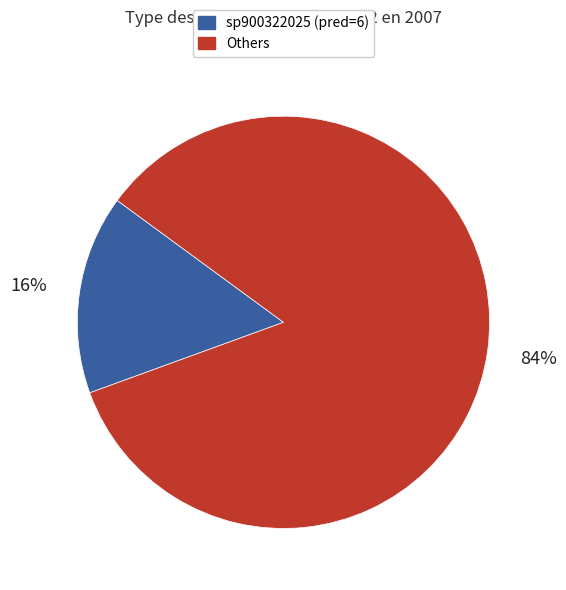

True or false: Others accounts for 84% of the total.

True